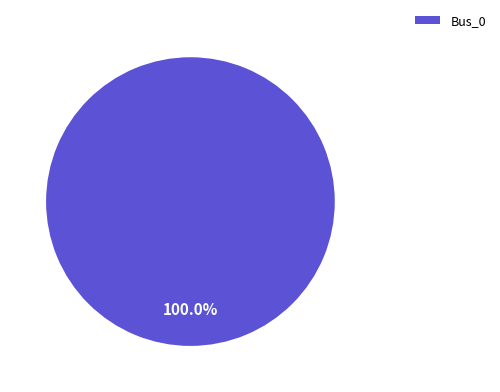

Is there any slice that represents more than half of the pie?

Yes